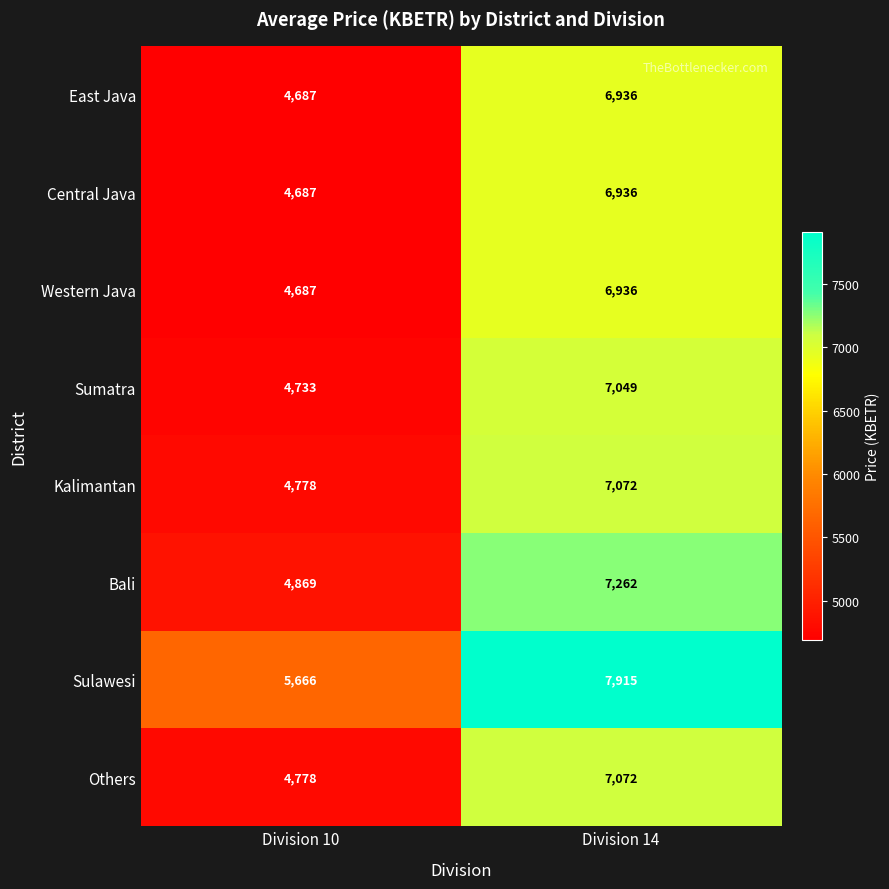

What is the greatest value displayed?

7915